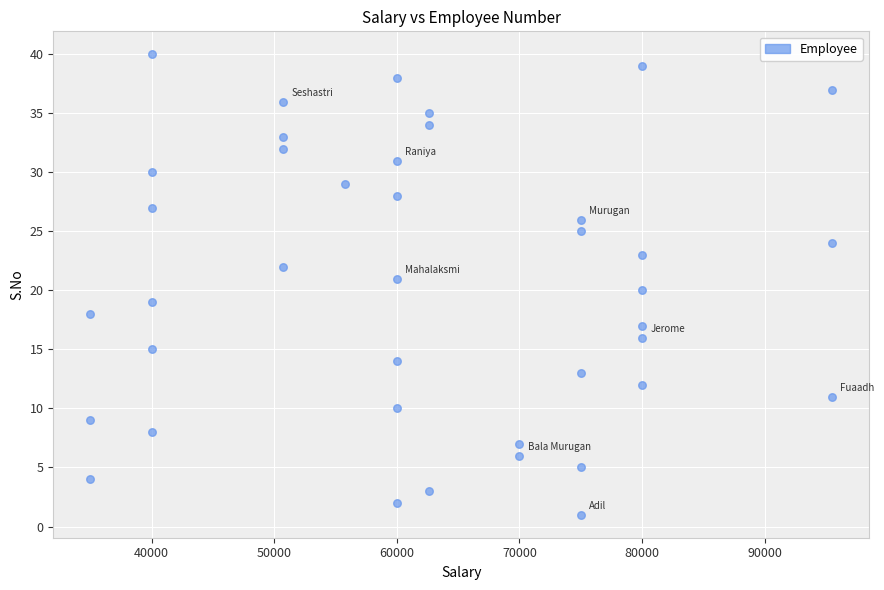

What is the range of Y values (max minus min)?

39